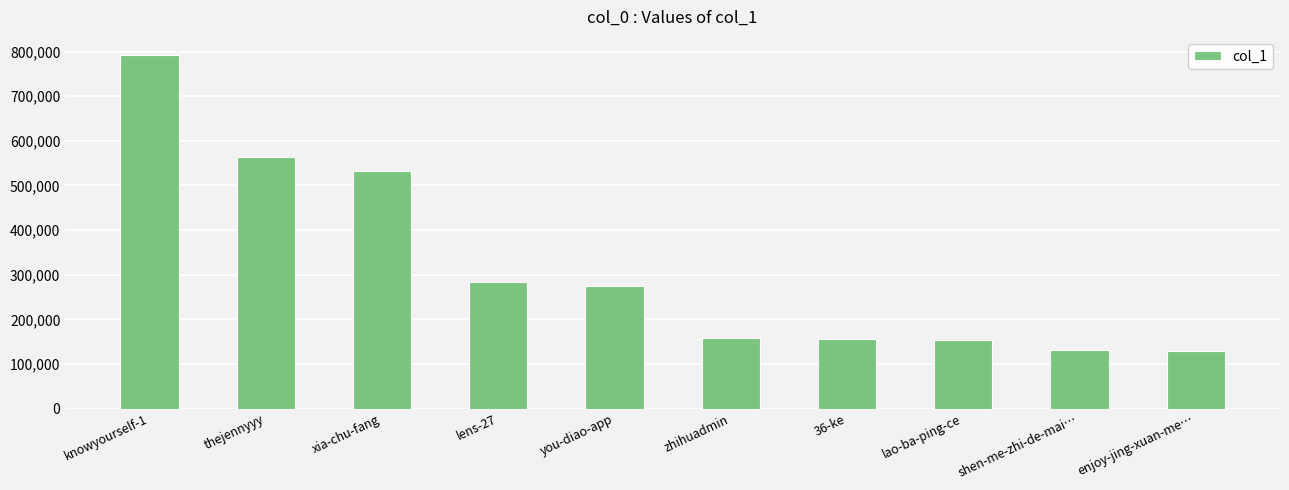

Which has a higher value, thejennyyy or knowyourself-1?

knowyourself-1